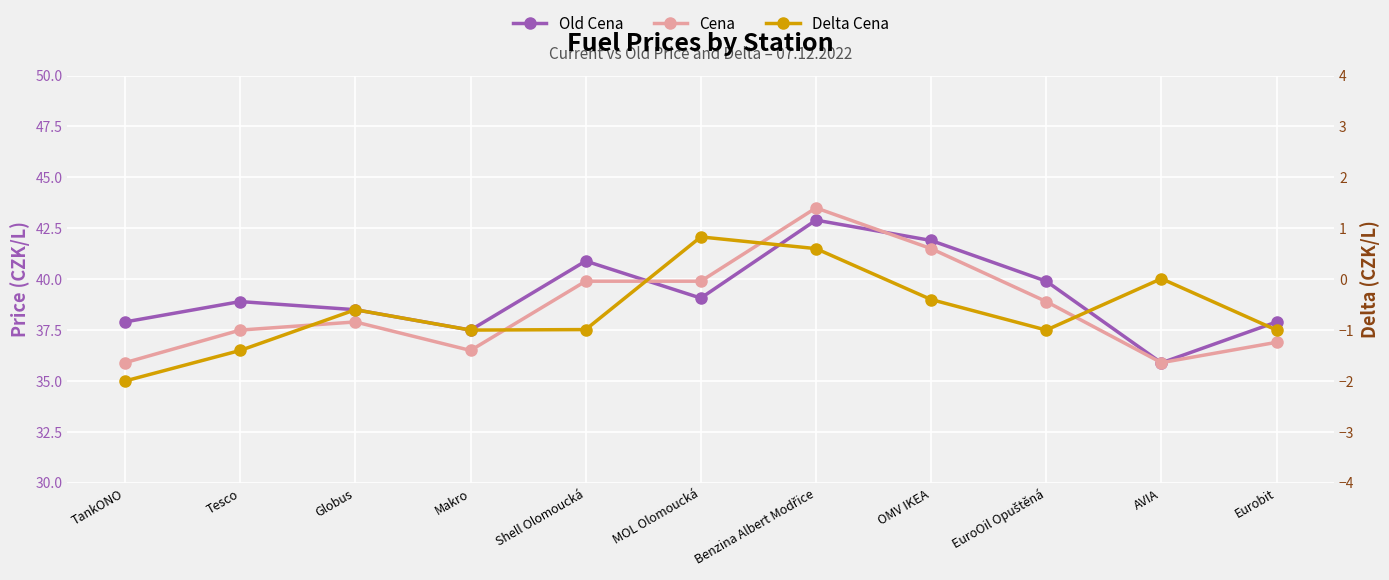

How many data points in Delta Cena are above 0?

3